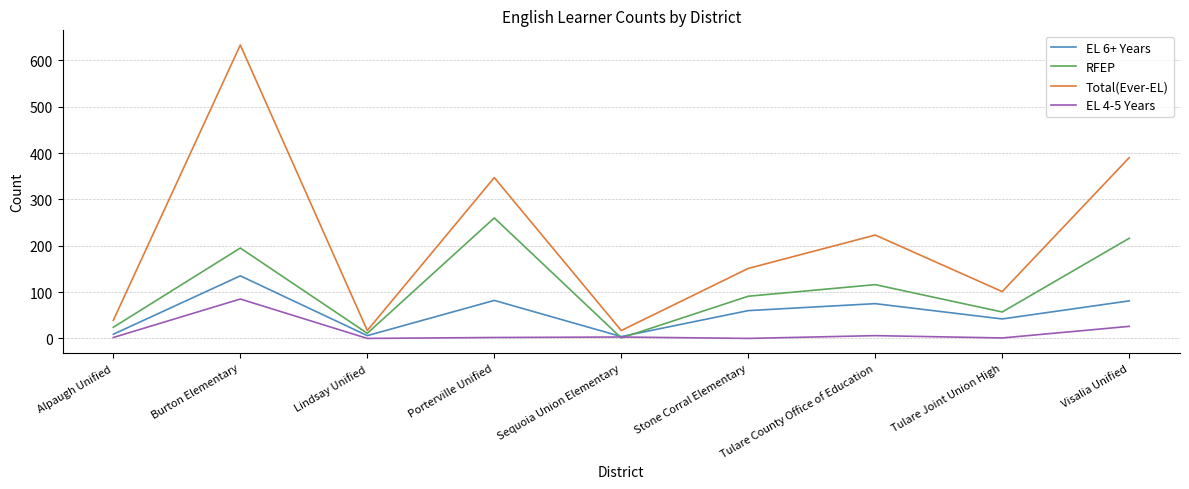

Which series changed the most between Porterville Unified and Sequoia Union Elementary?

Total(Ever-EL)